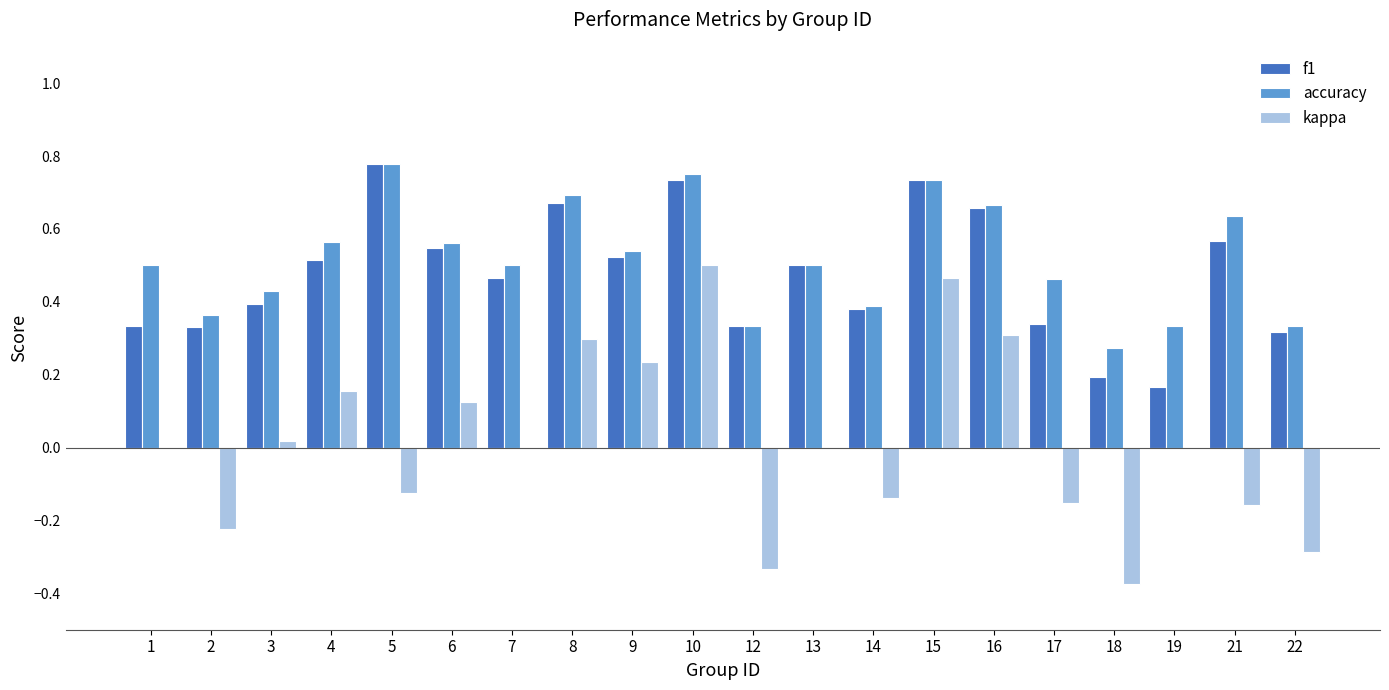

The kappa series shows -0.3 at 12. True or false?

True